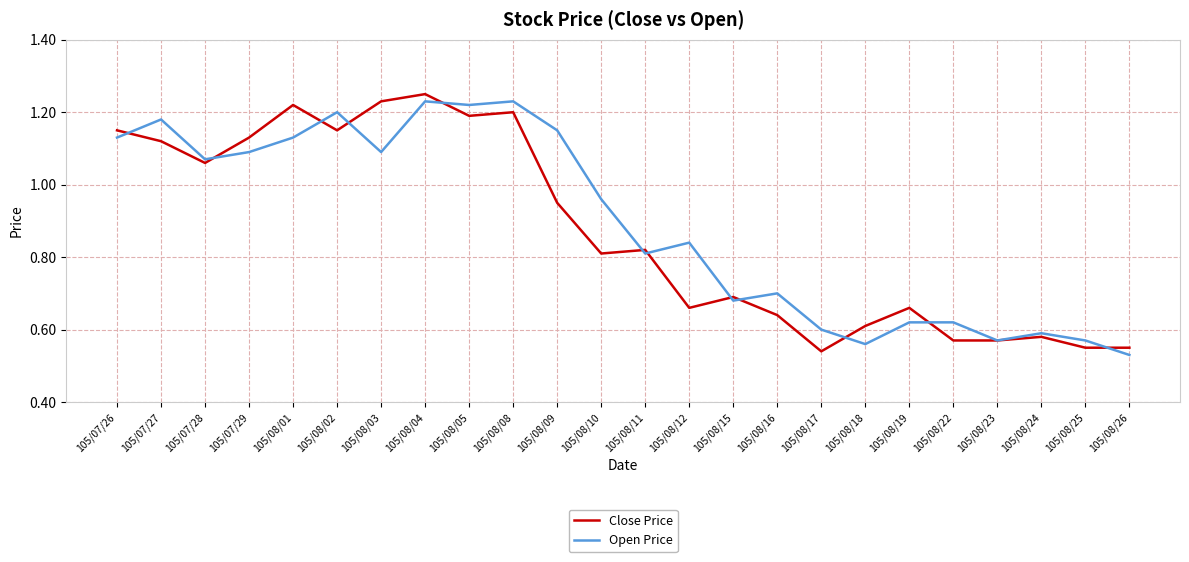

At which category is the sum across all series the highest?

105/08/04